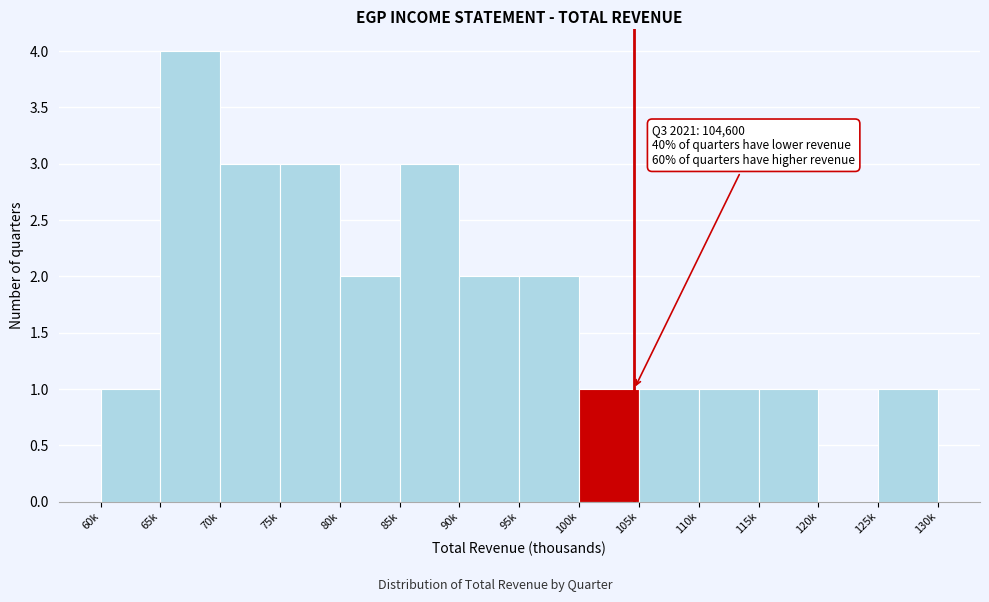

Reading left to right, list all the values displayed in this chart.

60k=1	65k=4	70k=3	75k=3	80k=2	85k=3	90k=2	95k=2	100k=1	105k=1	110k=1	115k=1	120k=0	125k=1